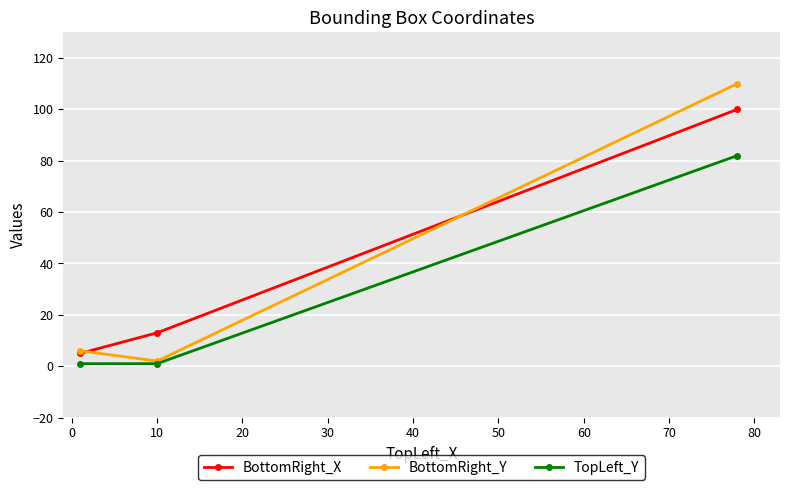

What is the highest value of the BottomRight_Y series?

110